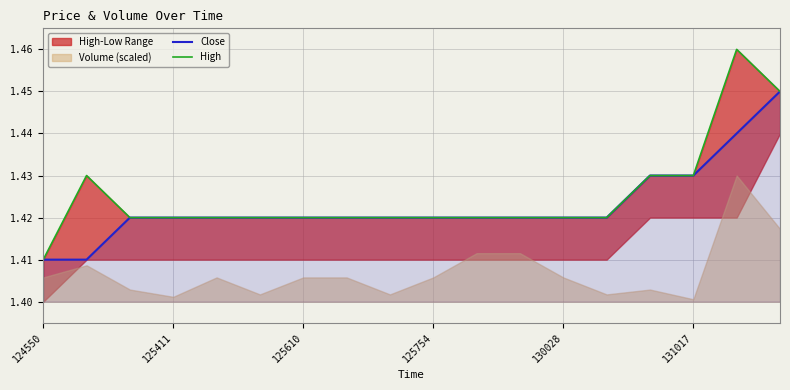

Which series has the largest total across all categories?

High